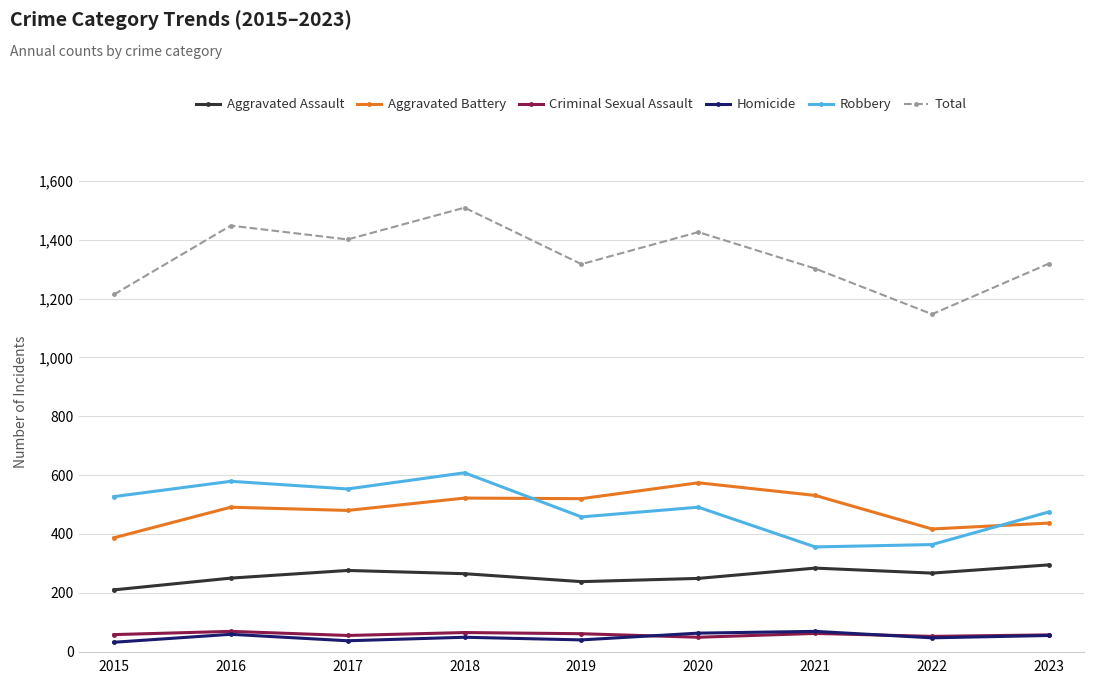

True or false: Criminal Sexual Assault has more than 0 interior local peaks.

True